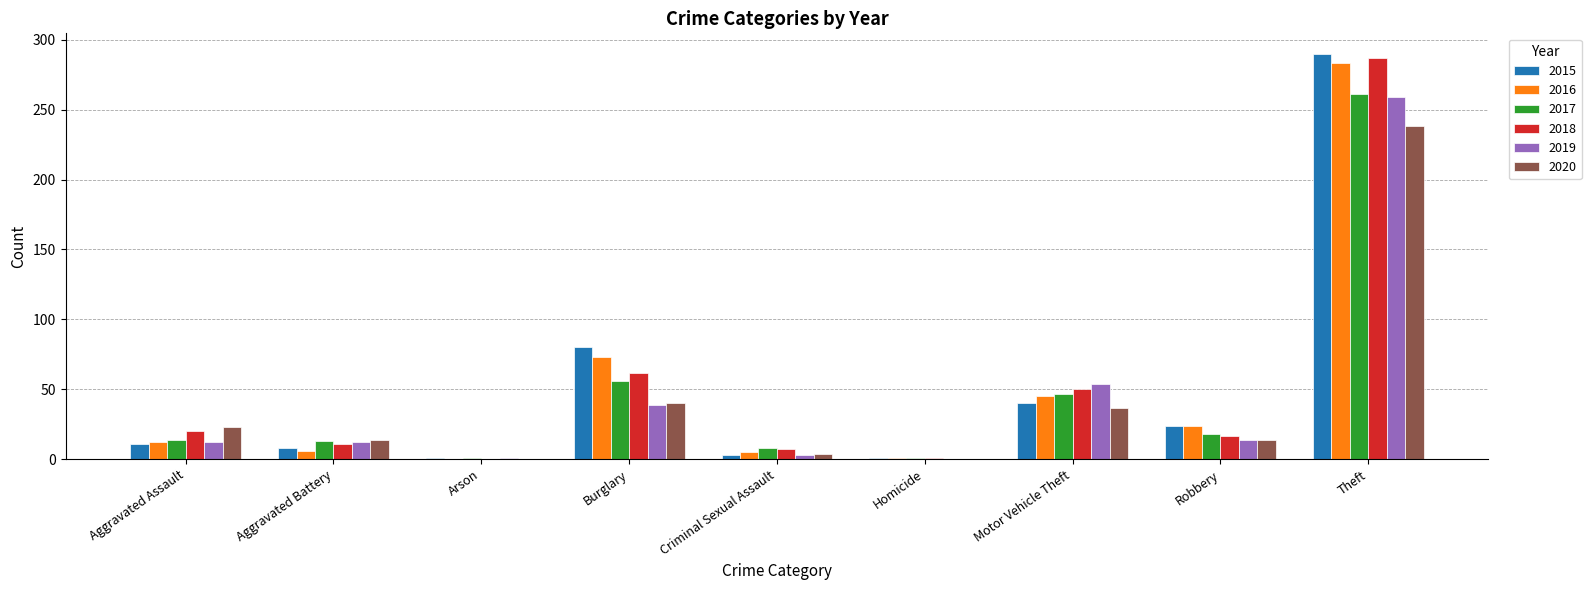

At which category is the sum across all series the highest?

Theft